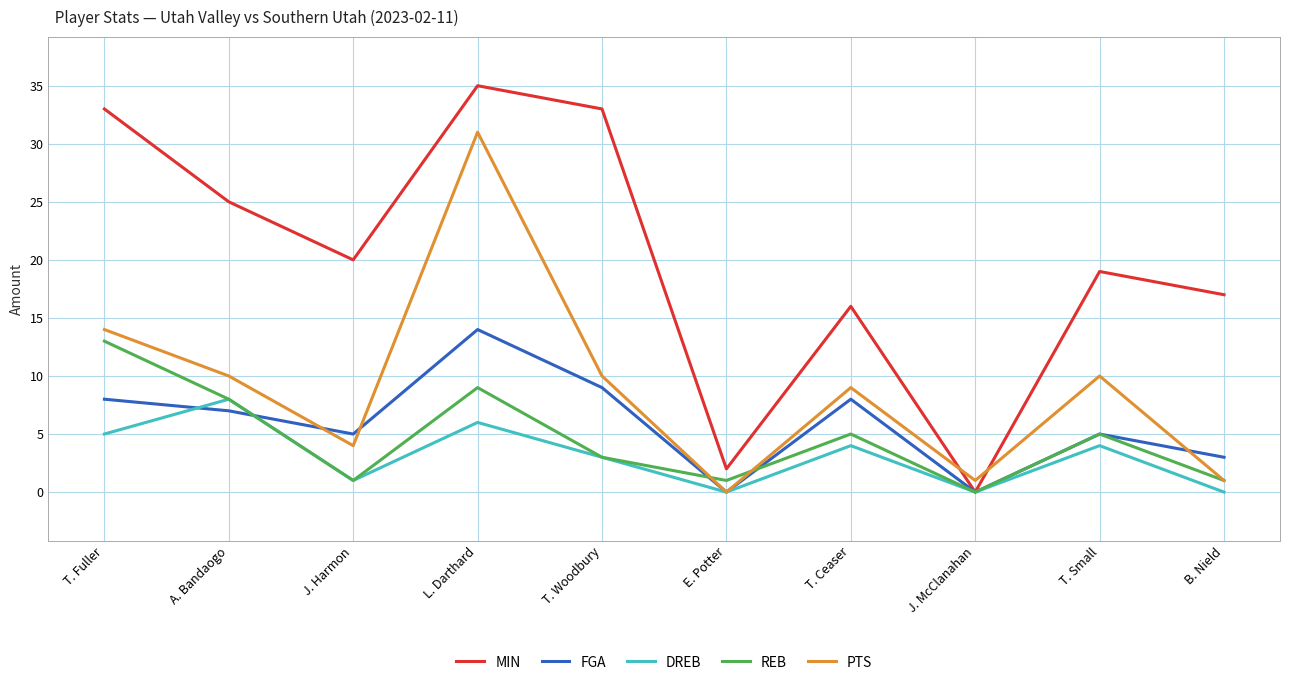

Which category has the lowest value in the PTS series?

E. Potter